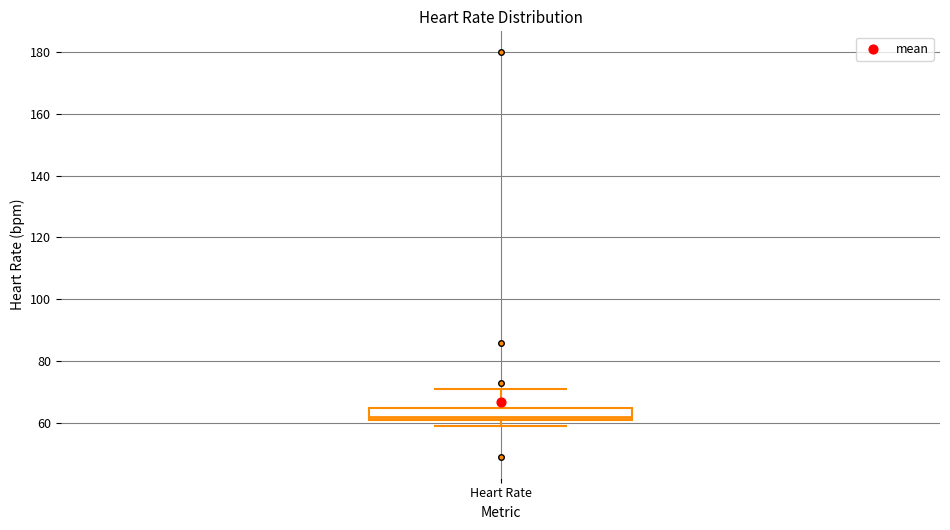

Read this box plot against the y-axis: the position of the median line, the range covered by the box, and the ends of both whiskers. The values are not printed on the chart, so give them approximately, as read against the axis.

median 62 (just above the box's lower edge), box 62 to 66, whiskers 60 to 72